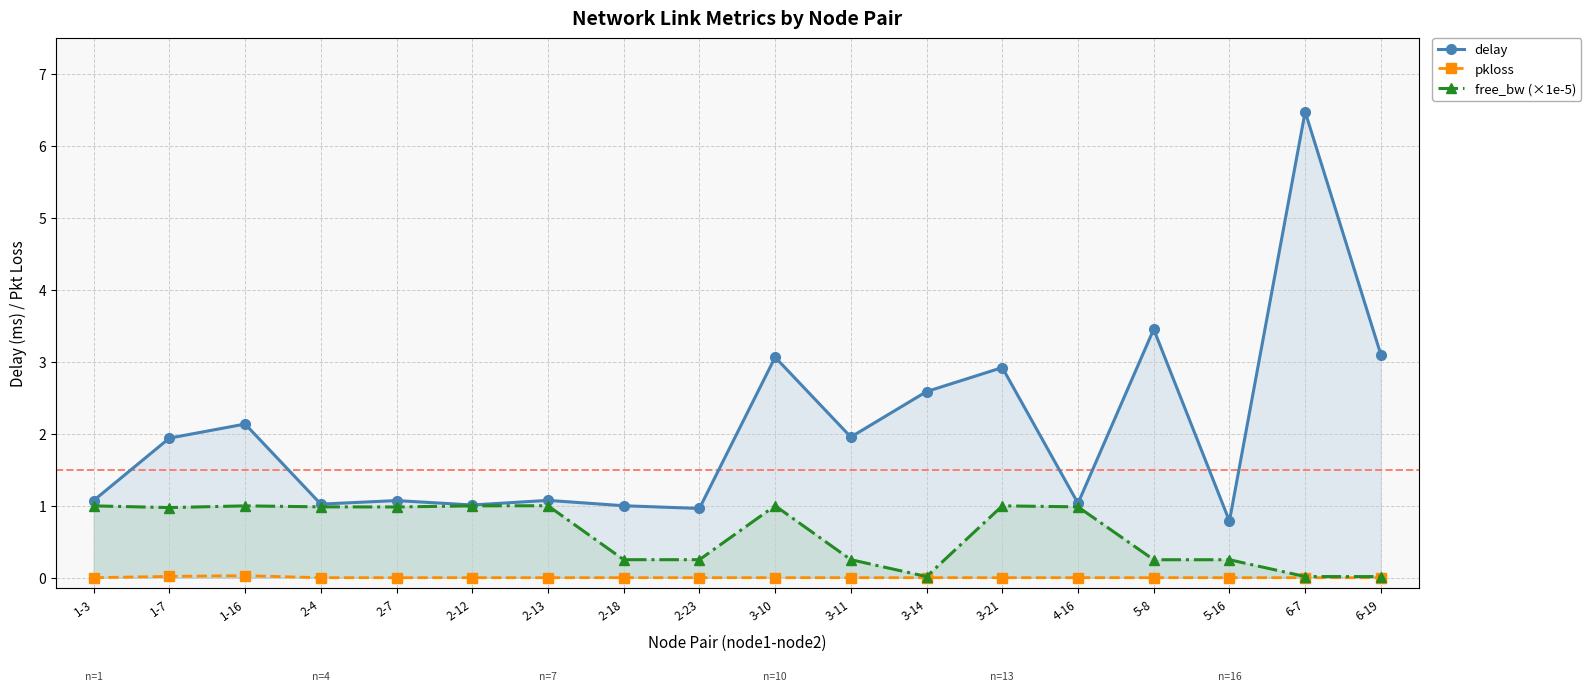

How many data points in delay are above 1?

16